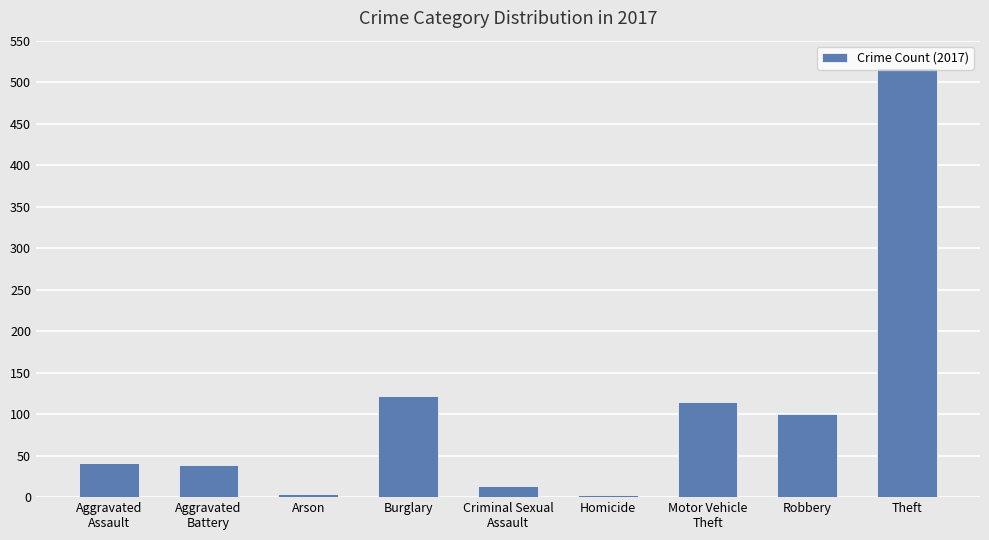

What is the greatest value displayed?

517